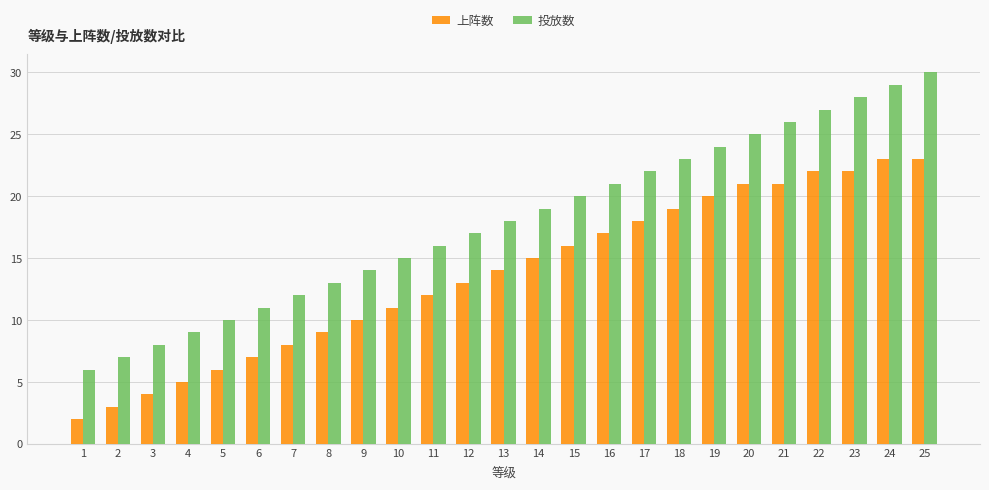

What is the value of the 上阵数 bar at the 17th from the left?

18